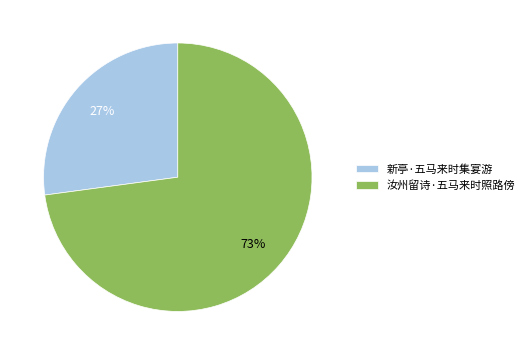

Do 汝州留诗·五马来时照路傍 and 新亭·五马来时集宴游 together represent more than half of the pie?

Yes